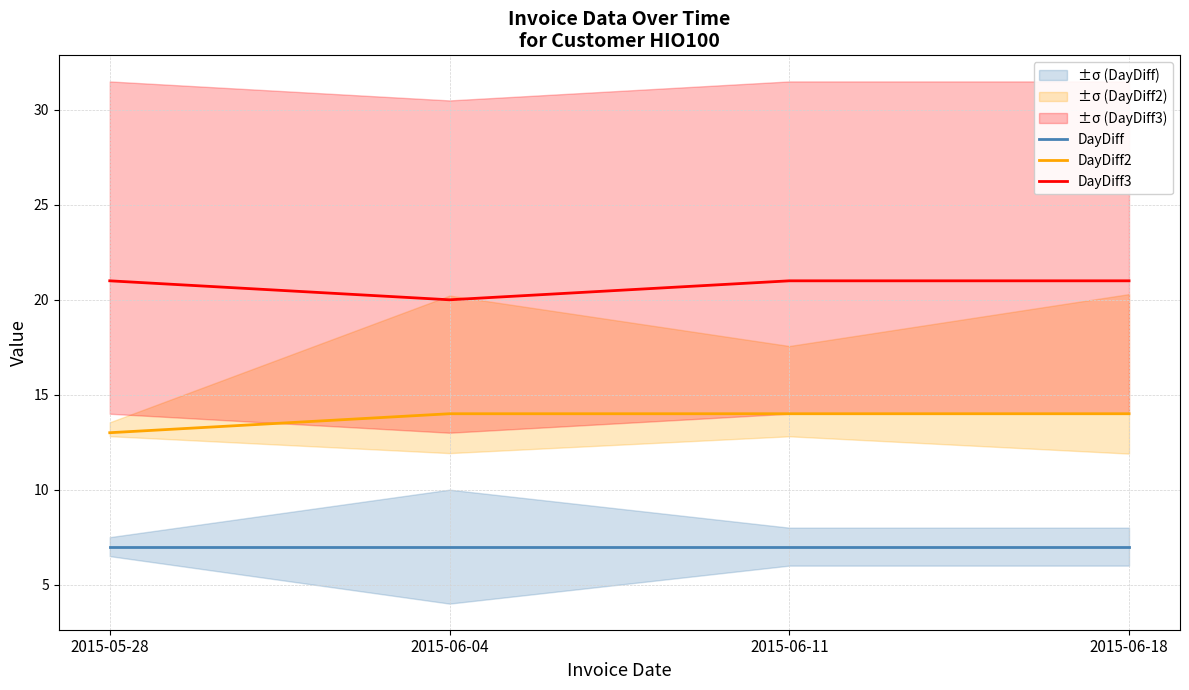

True or false: DayDiff2 and DayDiff3 intersect in this chart.

False